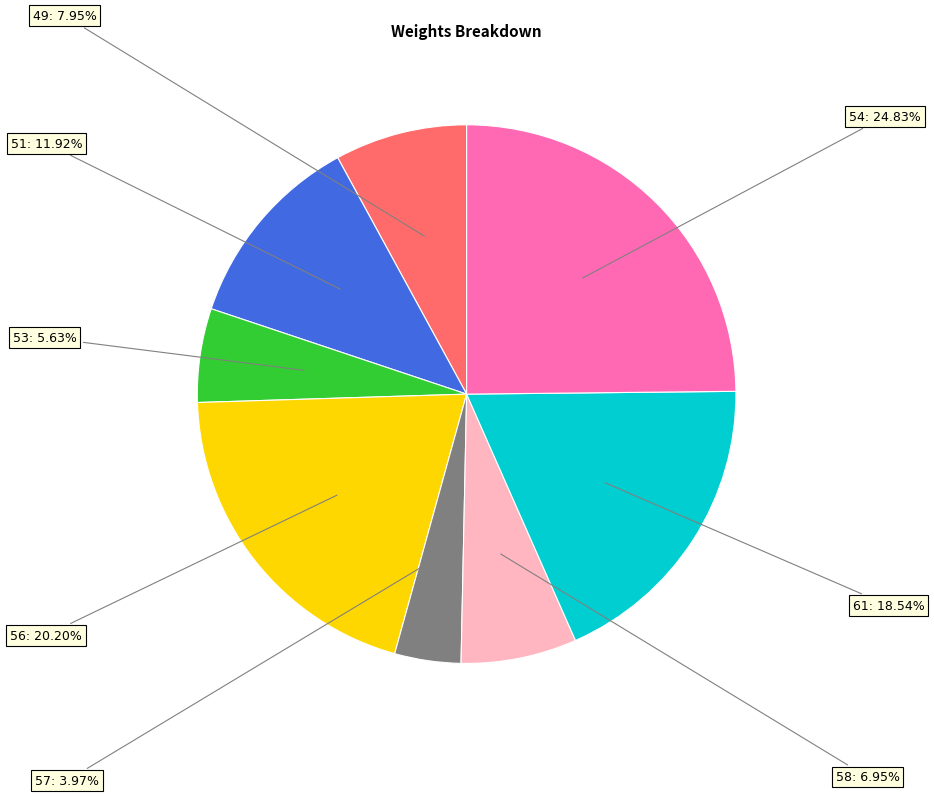

Is there any slice that represents more than half of the pie?

No